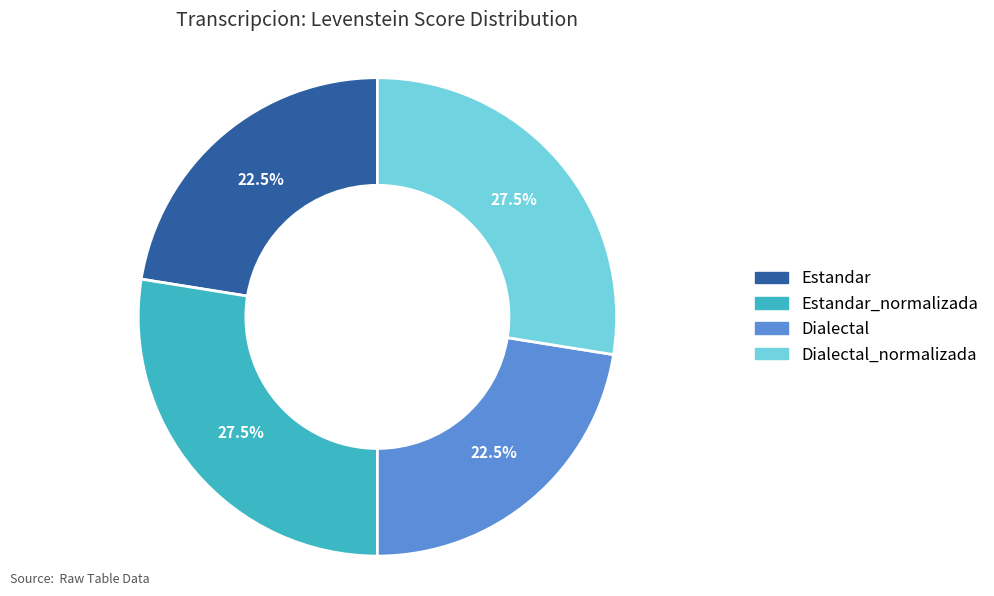

Is there a majority slice in this chart?

No